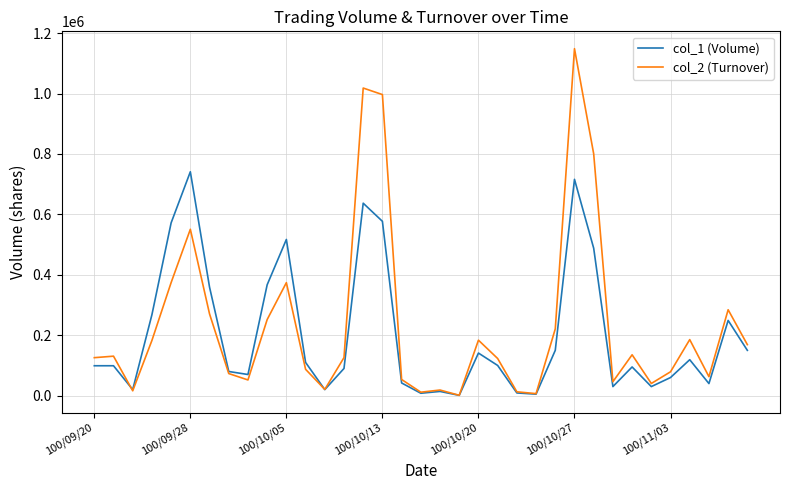

Which series has the largest range (max minus min)?

col_2 (Turnover)